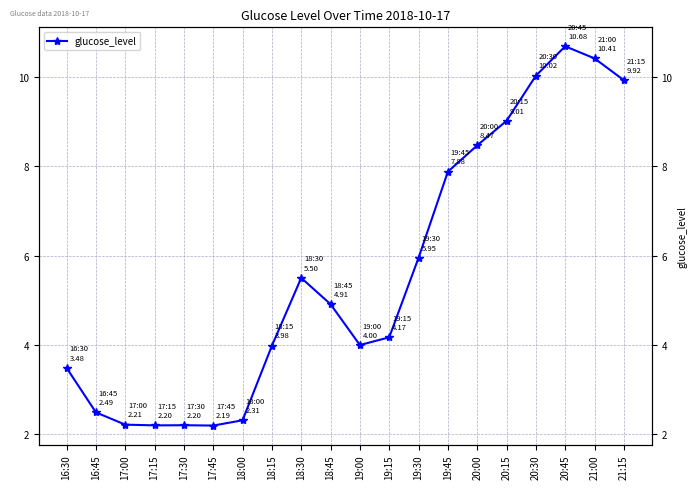

How many values are below 4?

9